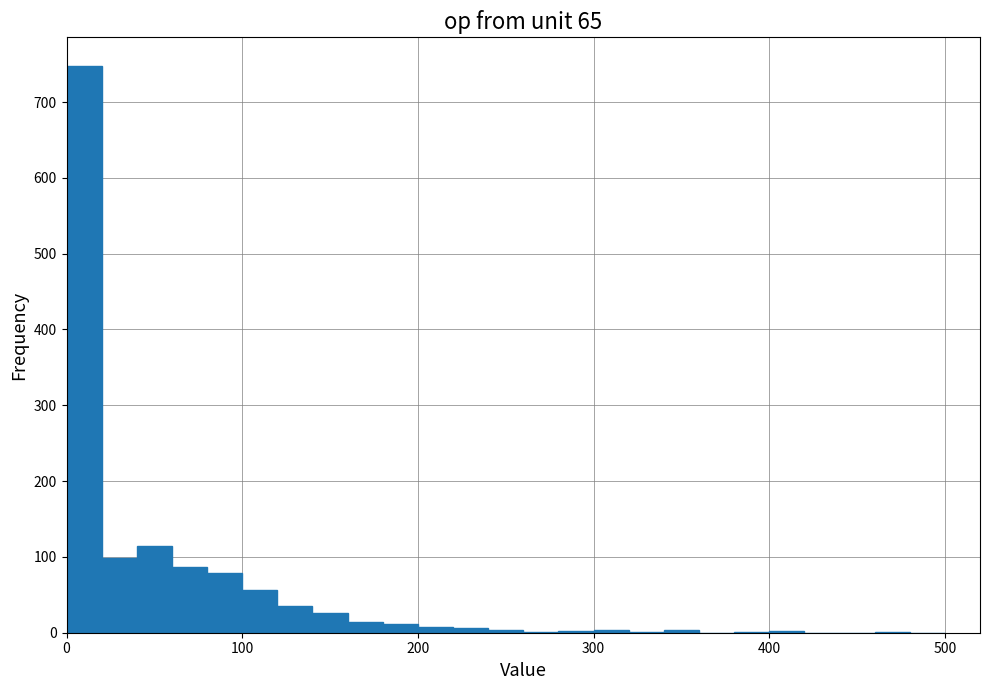

Read against the x-axis, roughly where is the centre of the tallest bar?

10